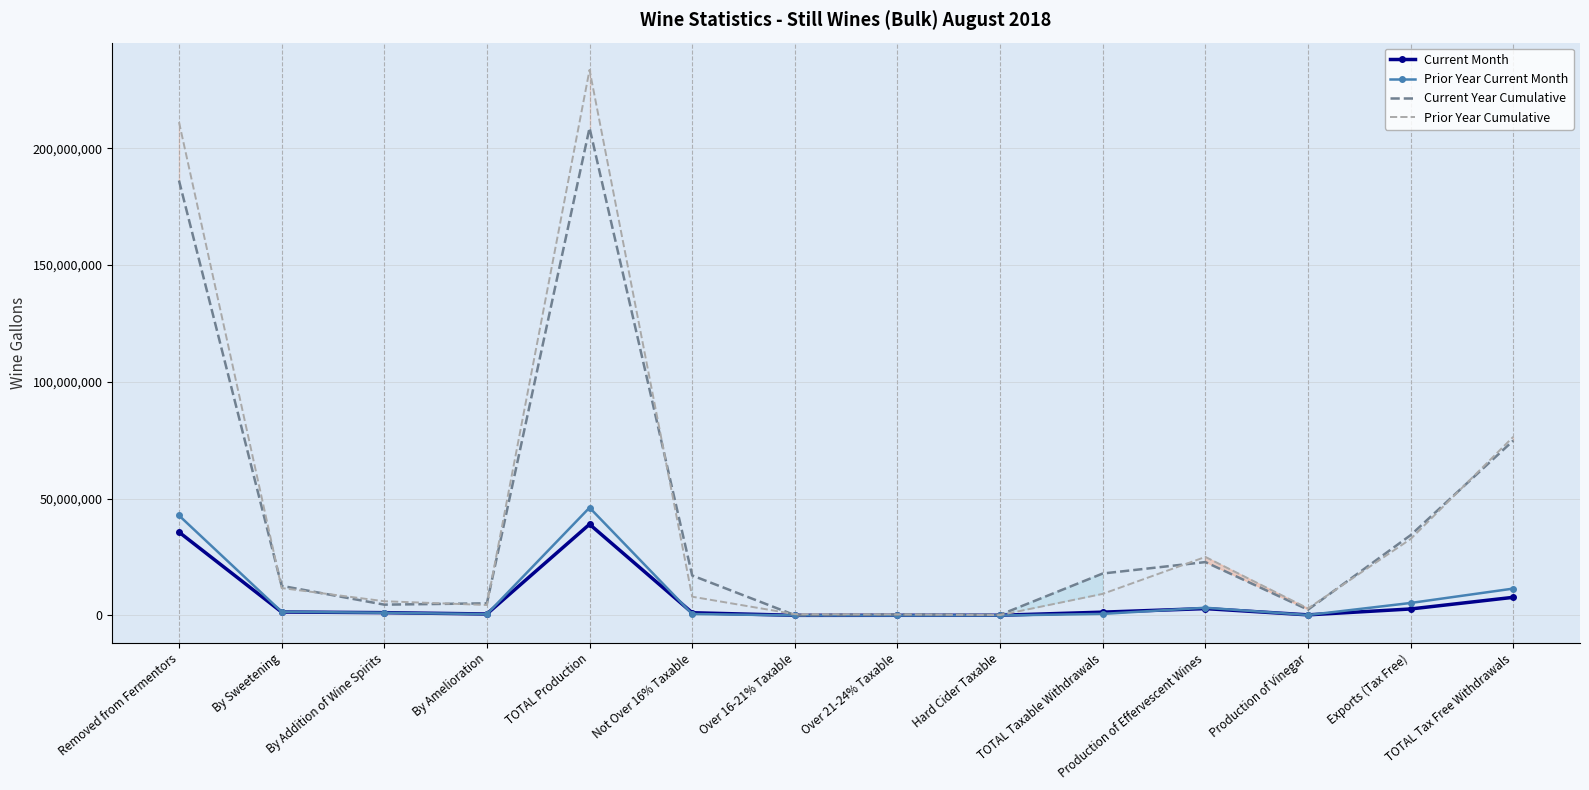

What is the sum of all Current Month values?

94759089